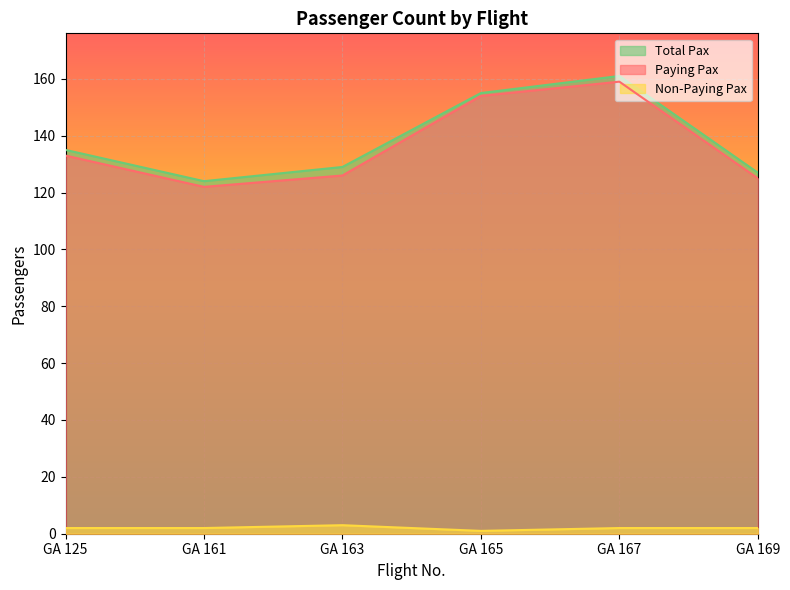

Reading right to left, list all the values displayed in this chart.

Paying Pax: 125	159	154	126	122	133
Non-Paying Pax: 2	2	1	3	2	2
Total Pax: 127	161	155	129	124	135